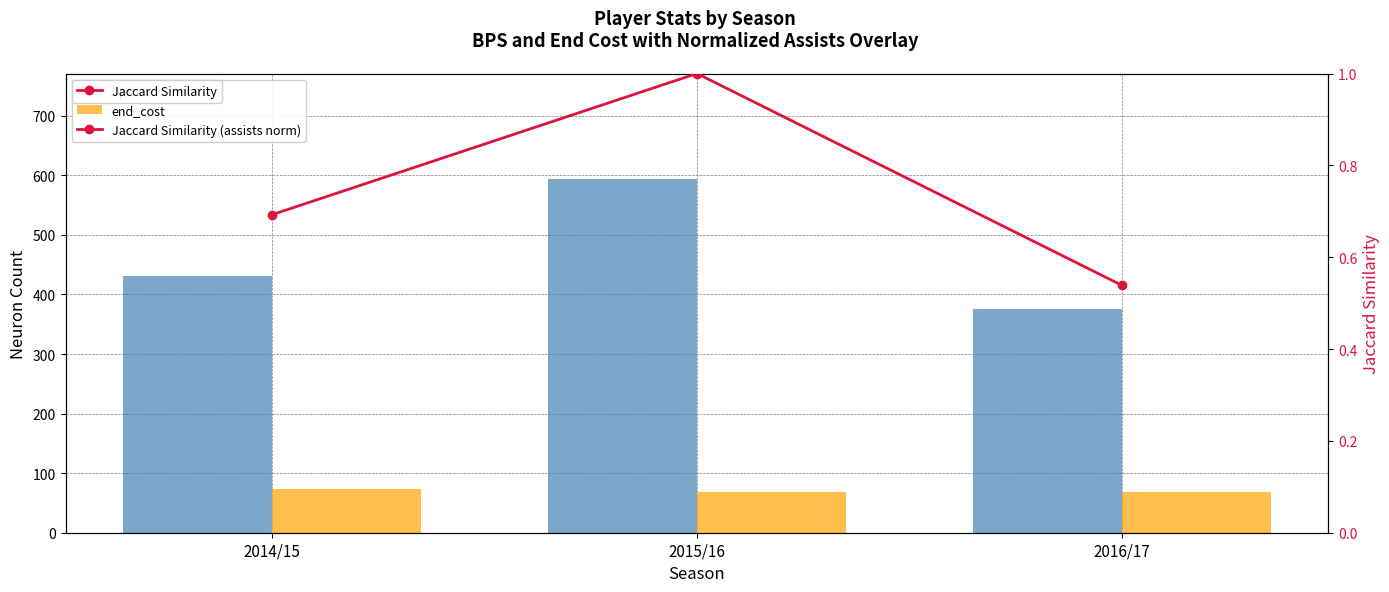

What is the highest value of the end_cost series?

74.0